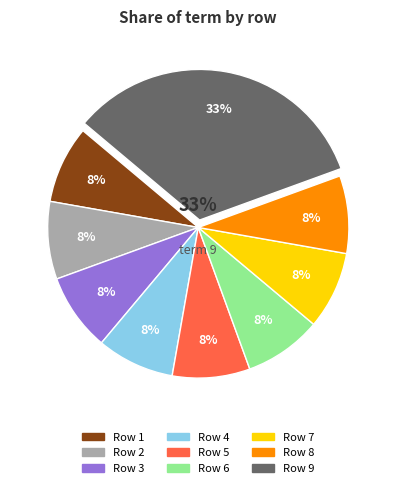

How many segments does this pie chart have?

9